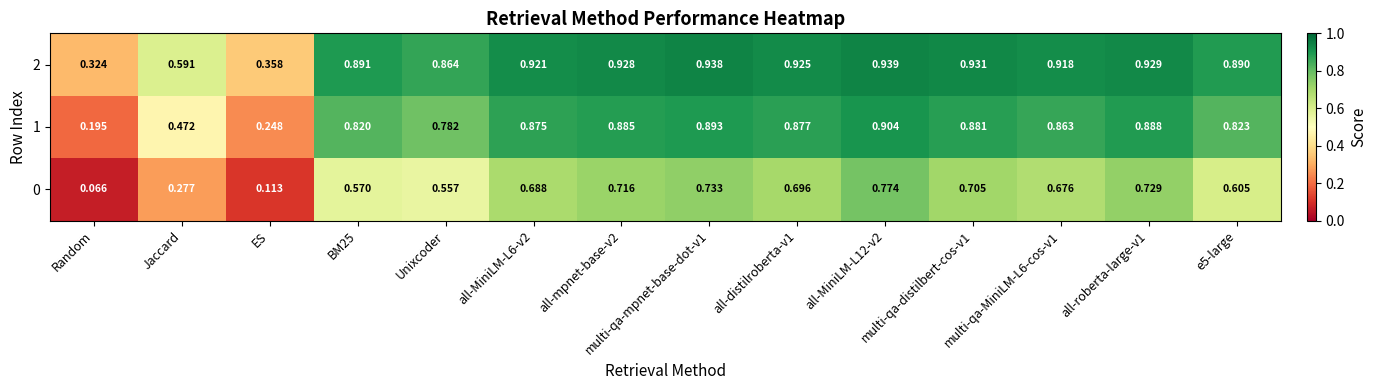

Which category has the lowest value in the 0 series?

Random